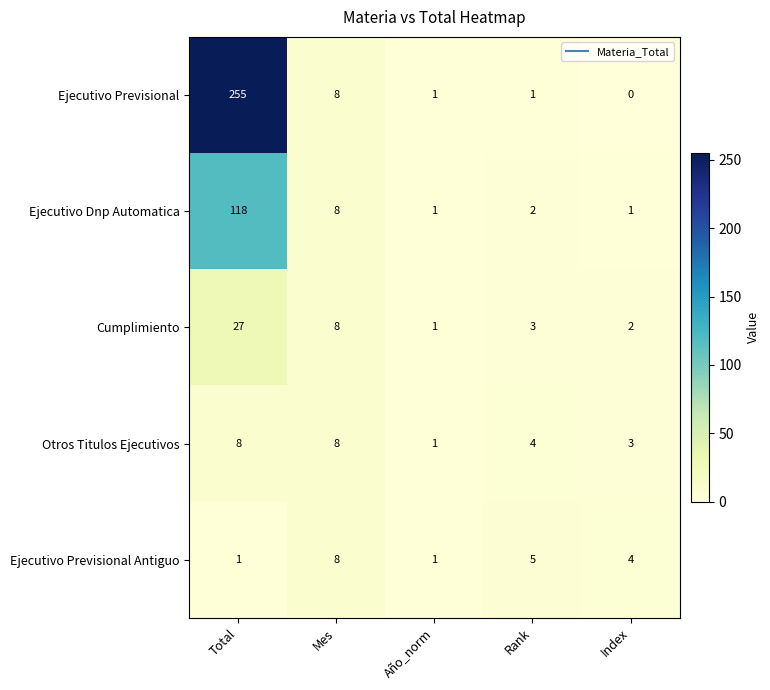

What is the highest value of the Ejecutivo Previsional Antiguo series?

8